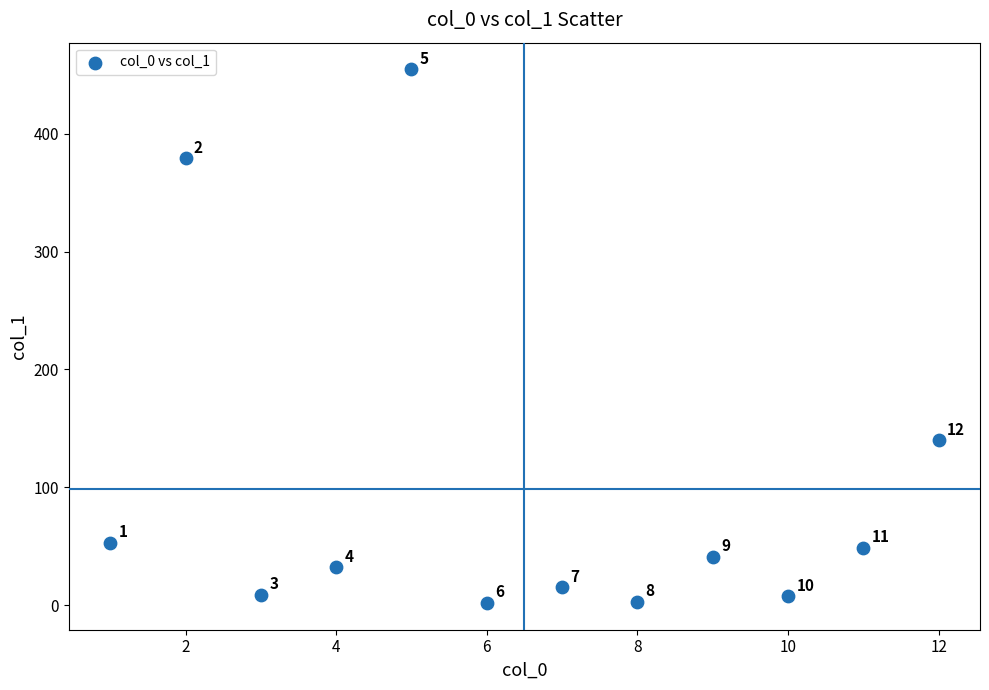

What is the average Y value?

98.8